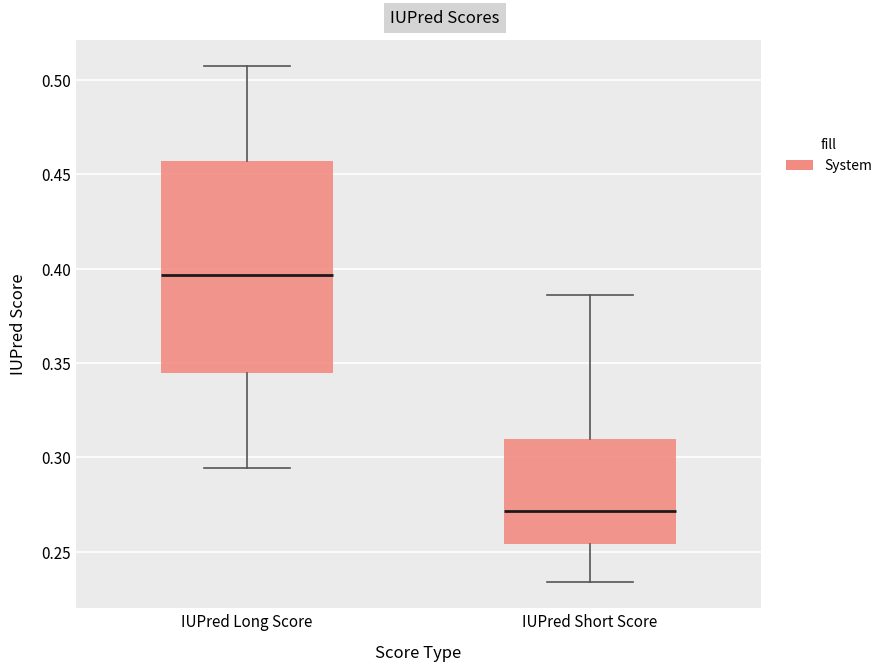

Where is the upper edge of the box for IUPred Short Score on the y-axis? The values are not printed on the chart, so give them approximately, as read against the axis.

0.310